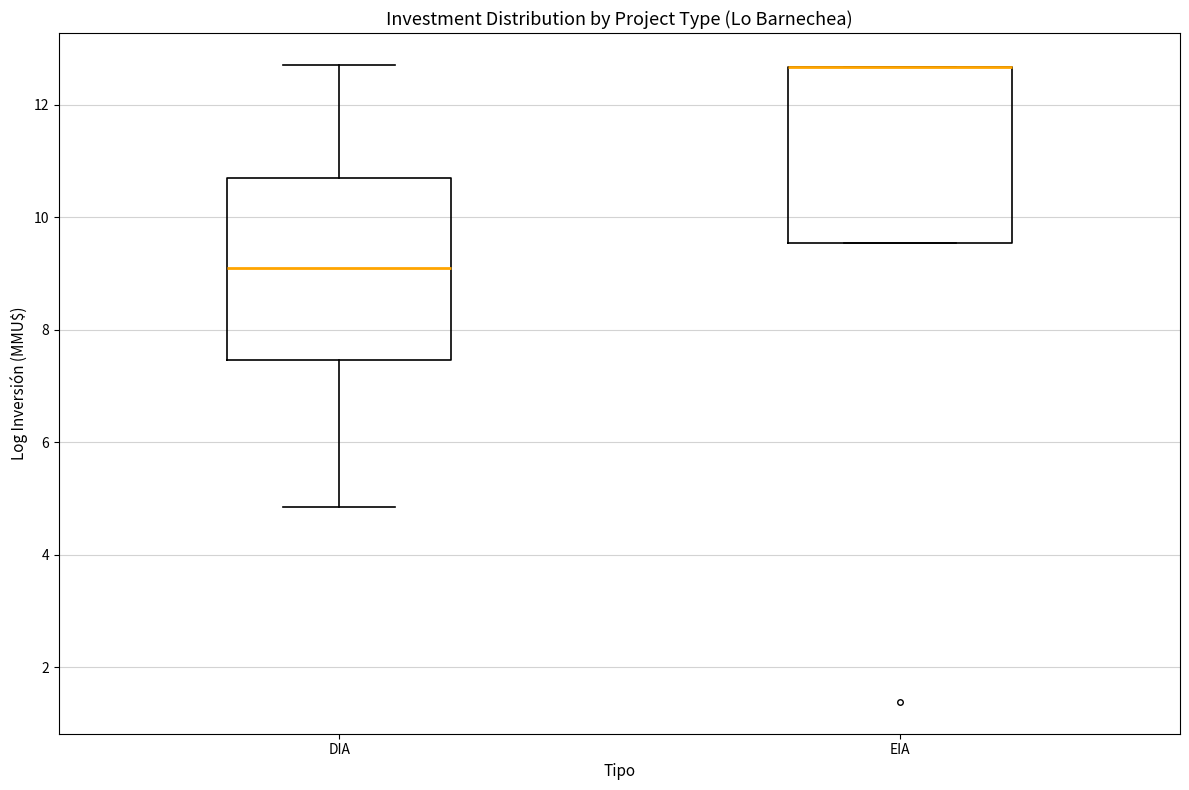

Where does the lower whisker of the box for DIA end on the y-axis? The values are not printed on the chart, so give them approximately, as read against the axis.

4.8